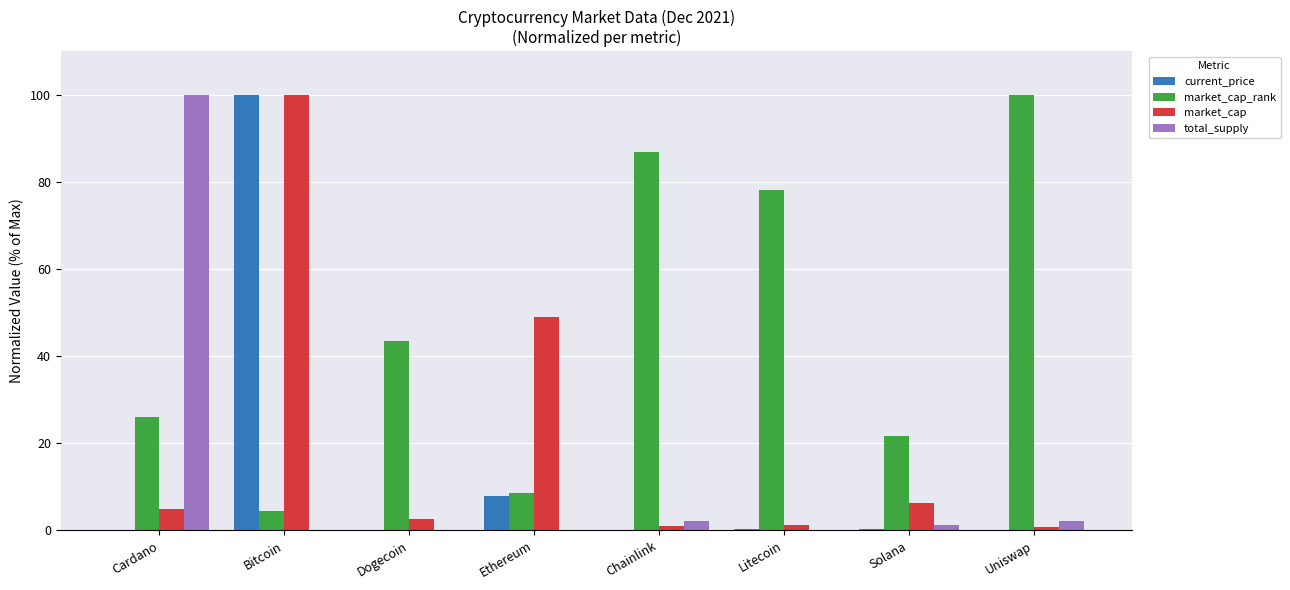

What is the sum of all market_cap_rank values?

369.6